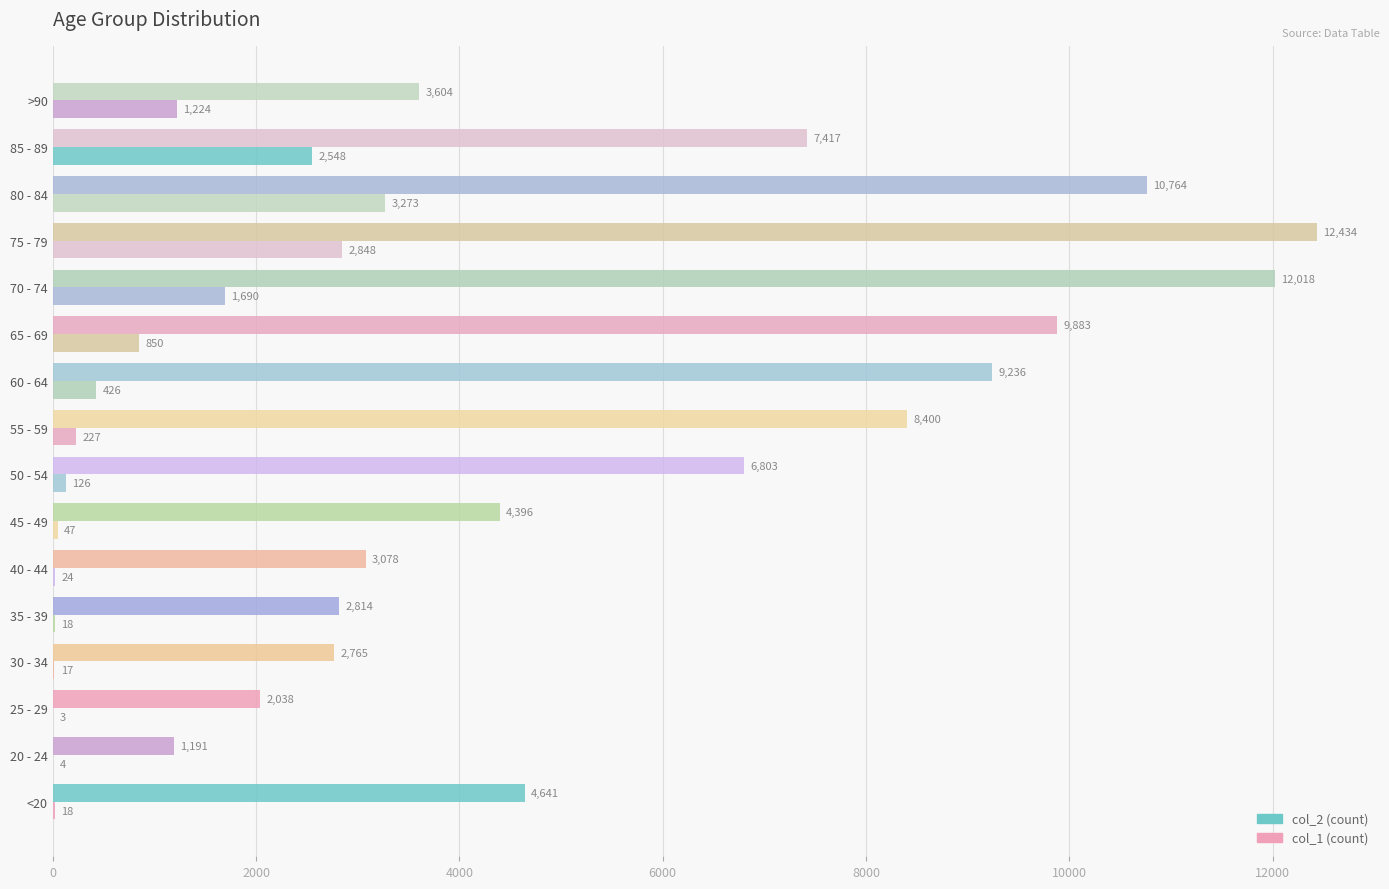

How many data points does each series have?

16